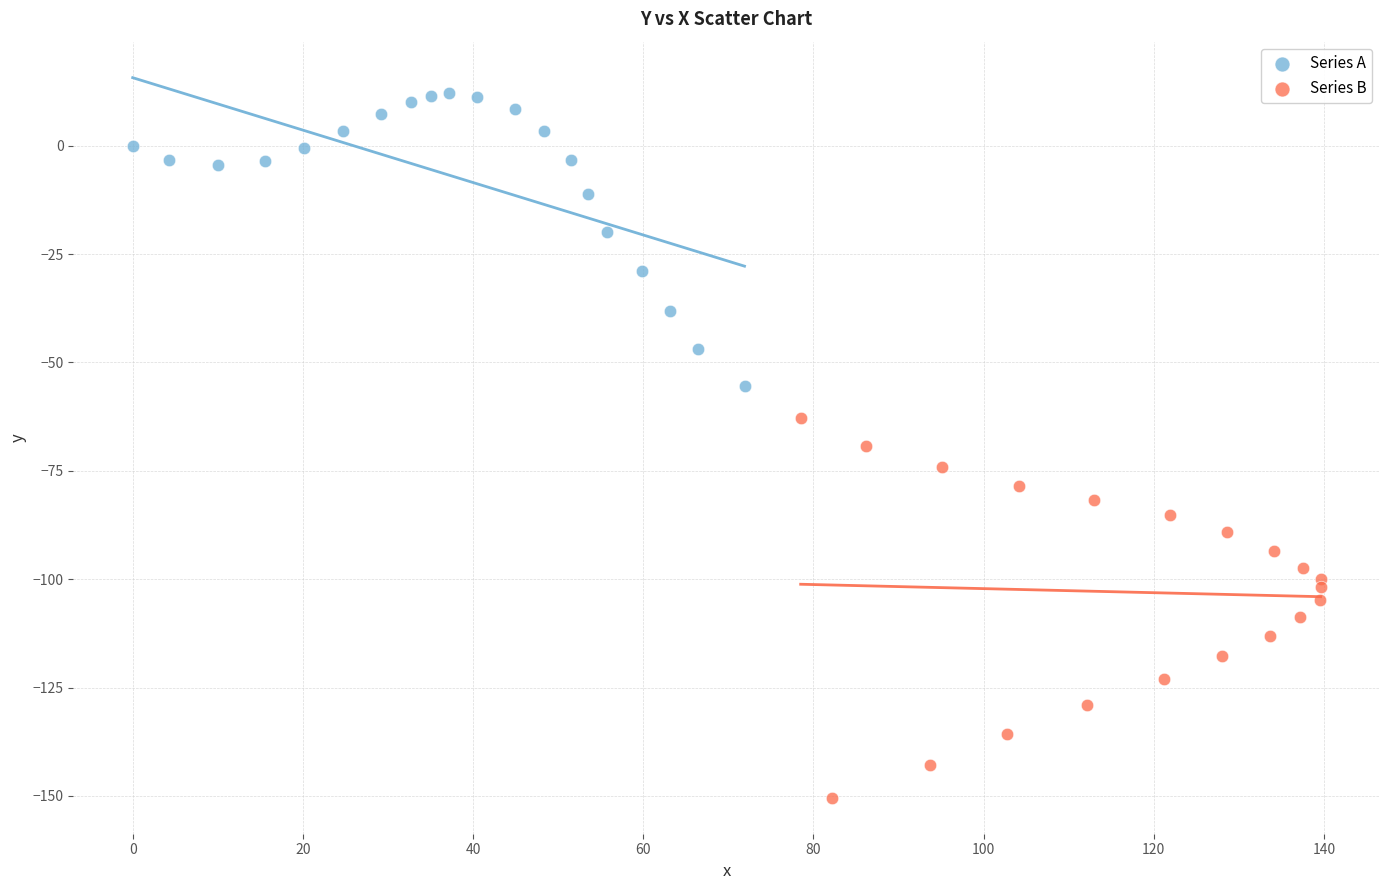

Which series has the widest spread of Y values?

Series B